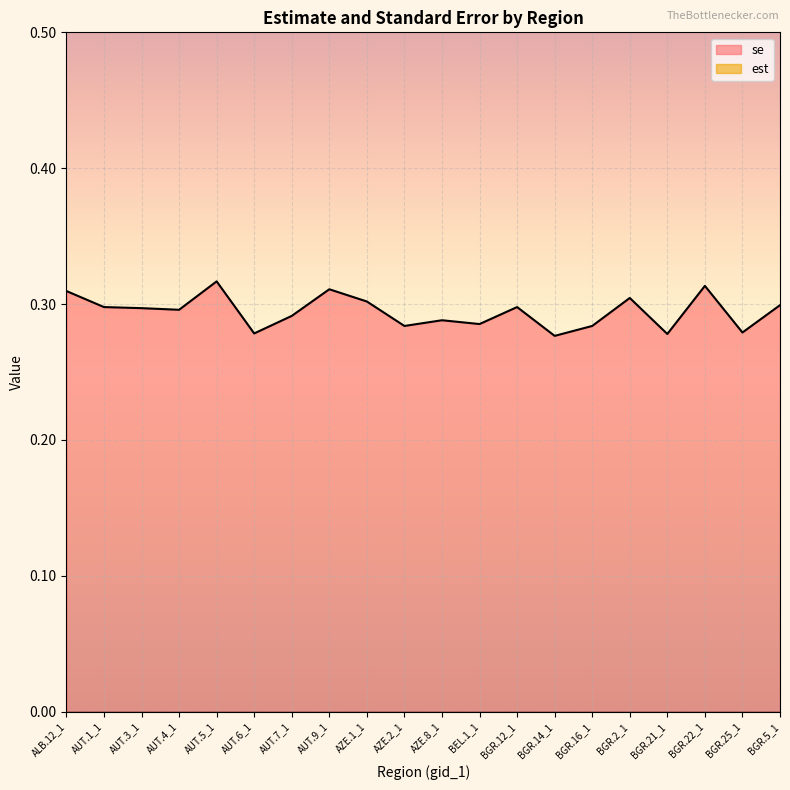

What value does the data have at BGR.21_1?

0.3